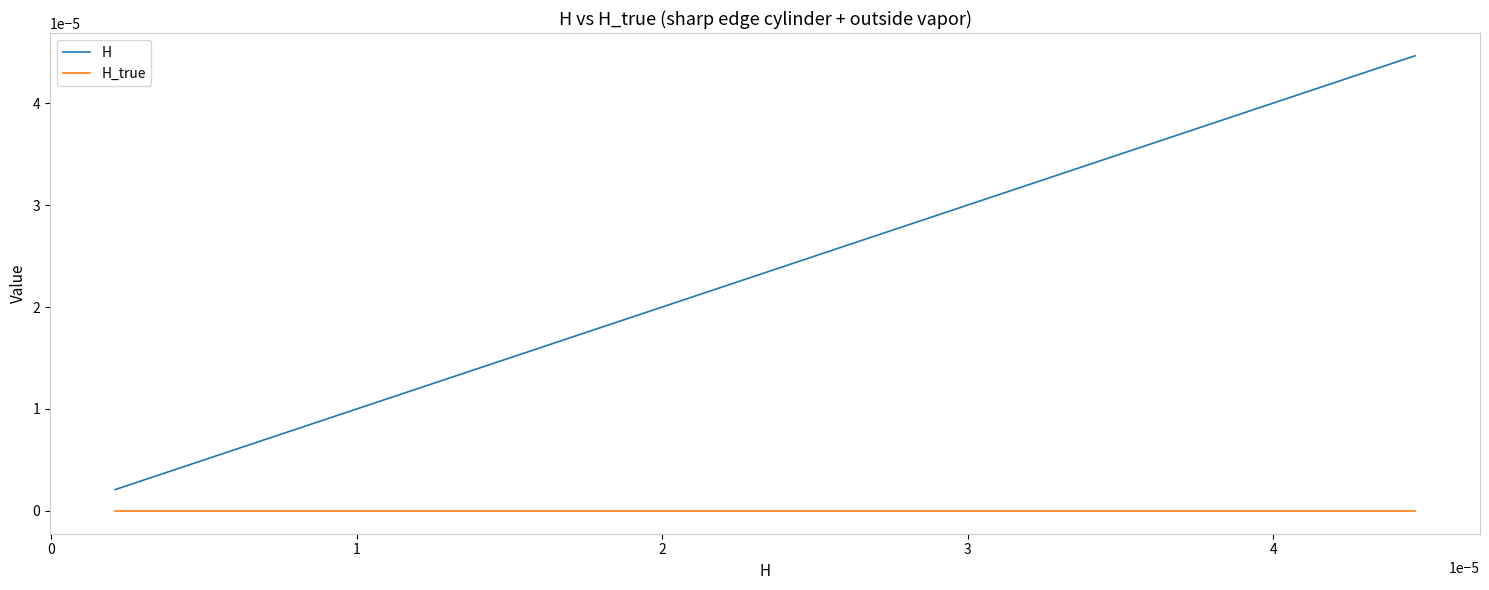

True or false: H_true and H intersect in this chart.

False